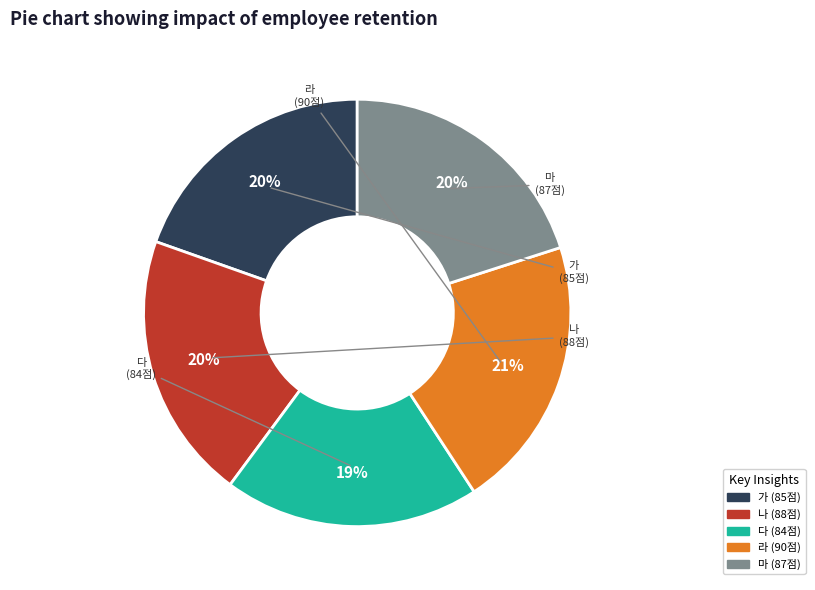

Between 나 and 다, which is larger?

나